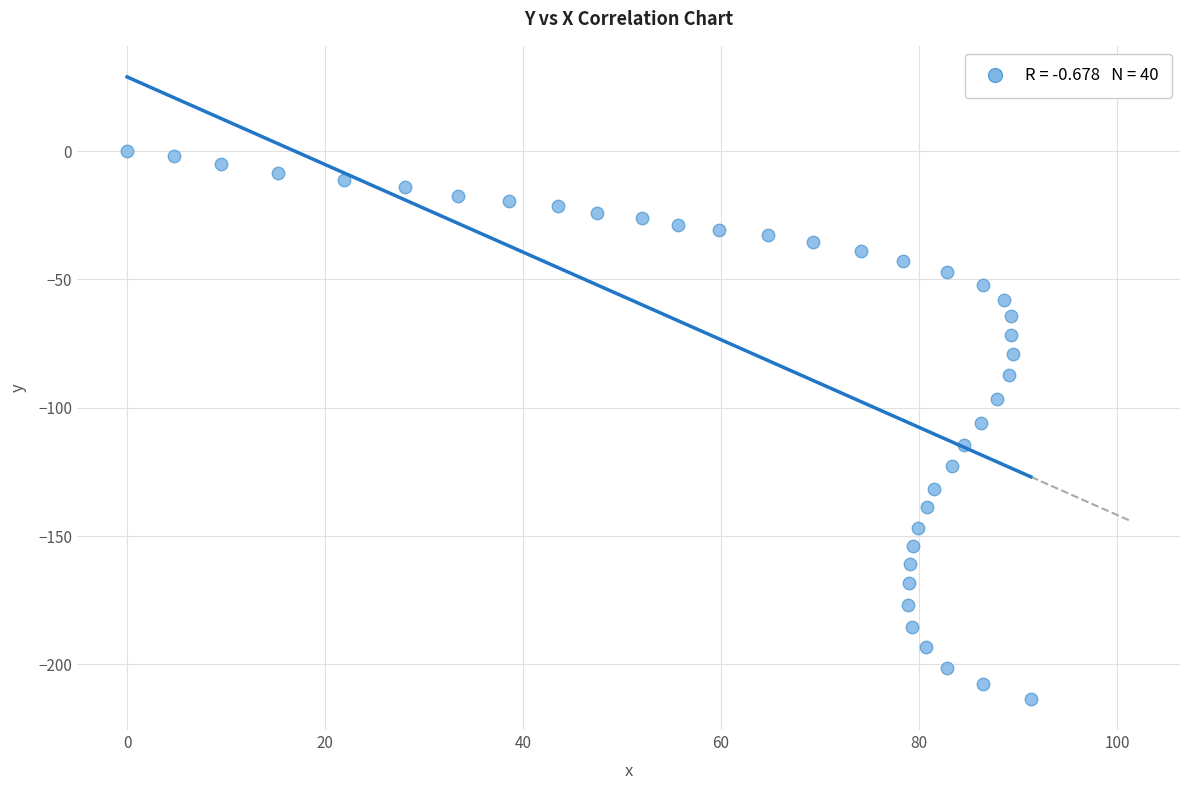

What is the range of X values (max minus min)?

91.3